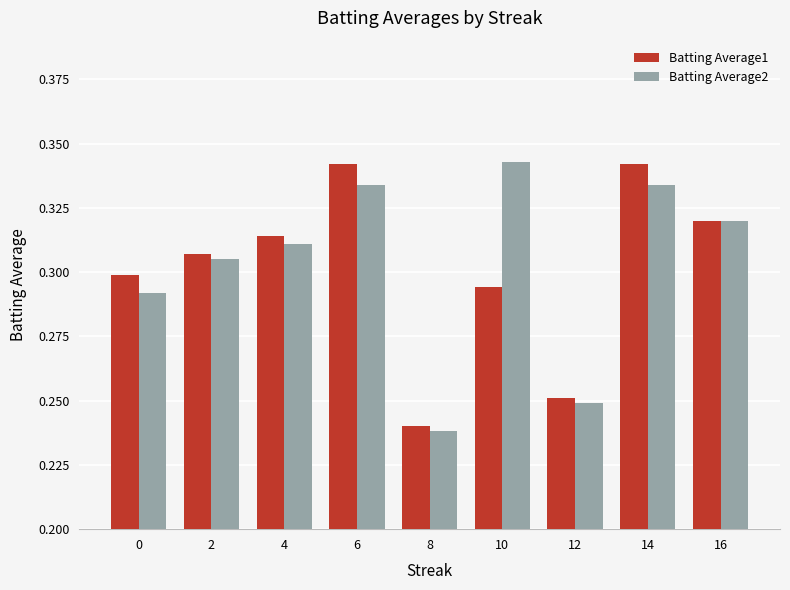

What are all the series names shown in the legend?

Batting Average1, Batting Average2